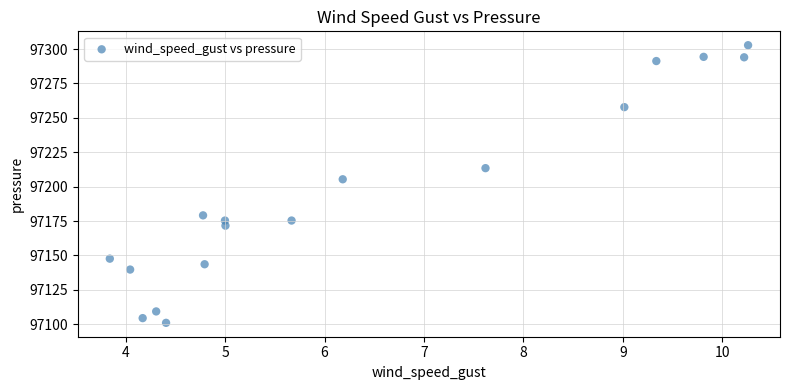

What Y value in the scatter plot is closest to 97201?

97205.4